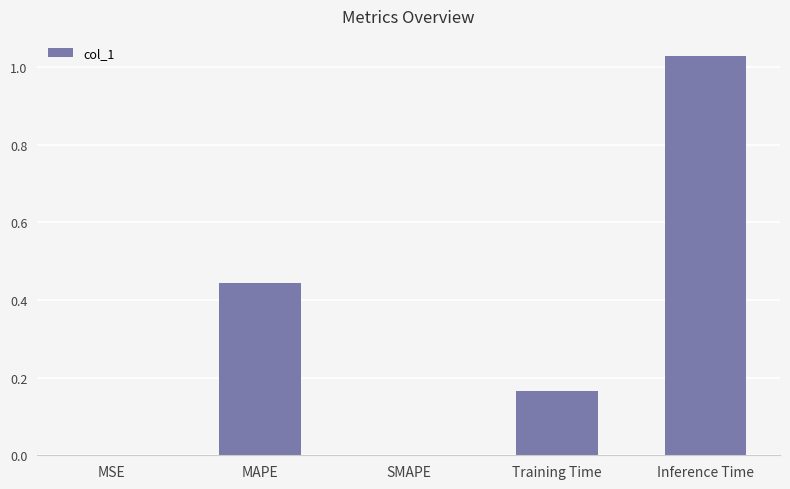

What is the sum of all values?

1.6